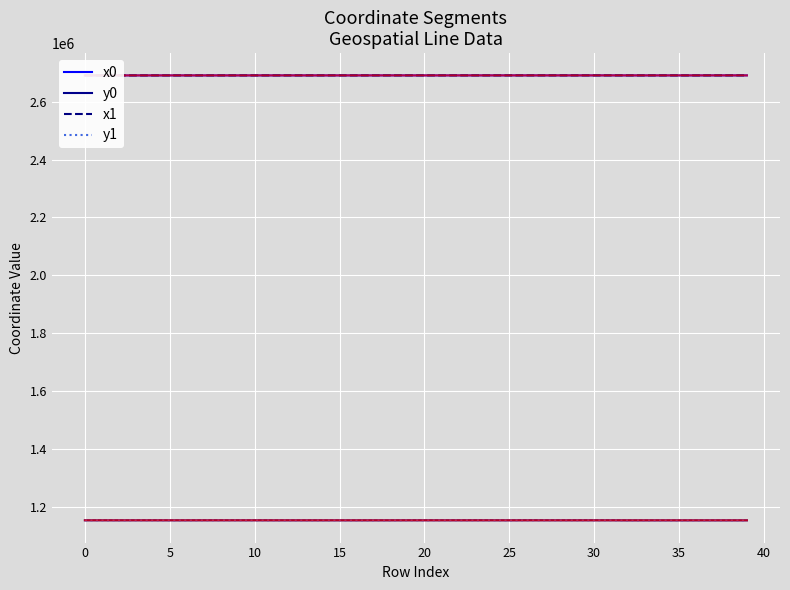

Is it true that x1 equals 1057360.1 at 19?

False